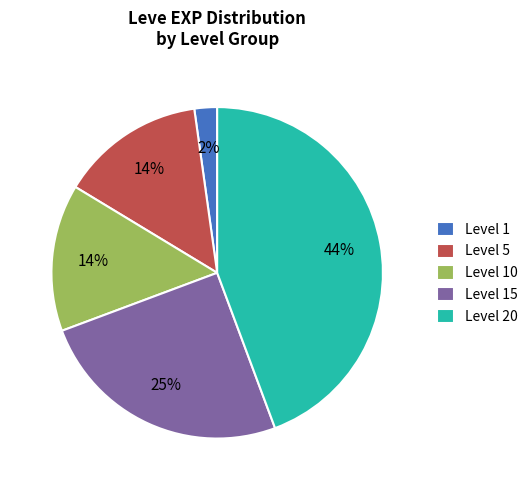

To the nearest percent, what is the average slice percentage?

20%